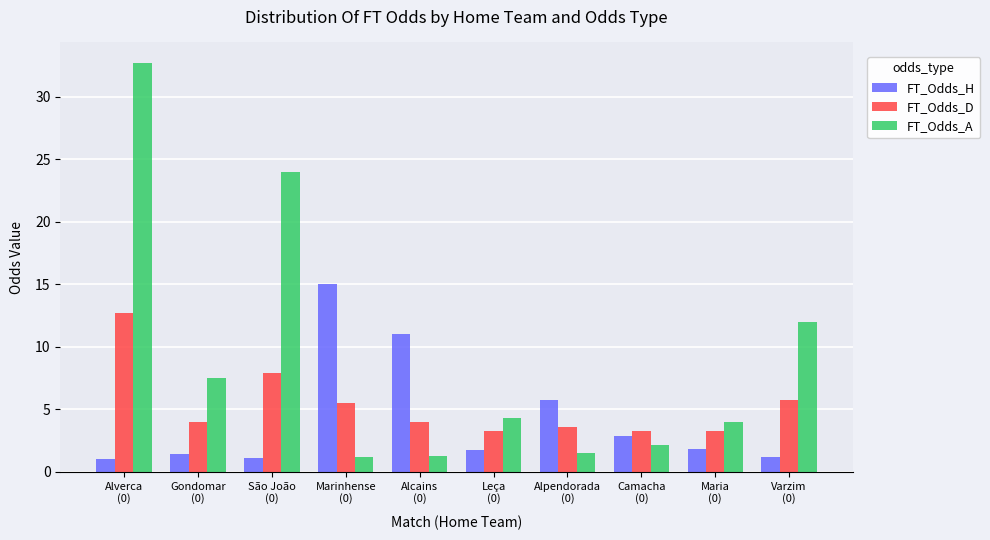

What value does the FT_Odds_A series have at Marinhense
(0)?

1.2